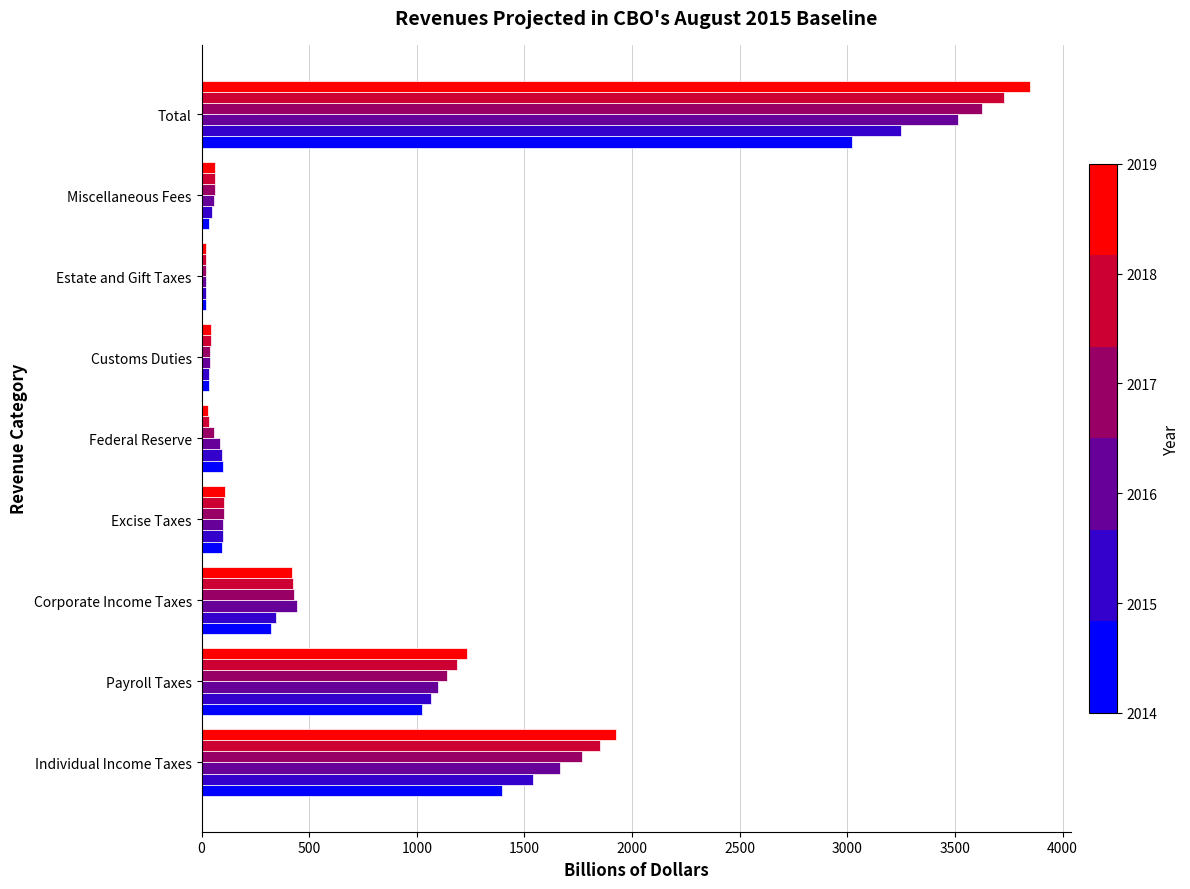

What is the spread (max minus min) of values at Individual Income Taxes?

532.0